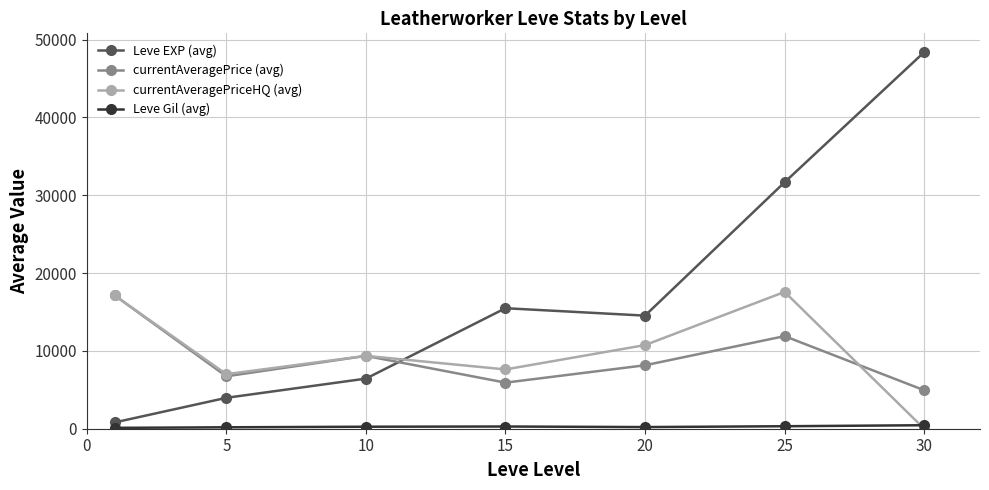

Which series has the widest spread of values?

Leve EXP (avg)